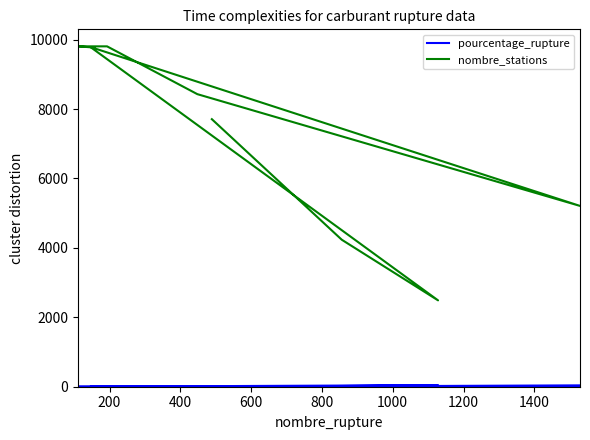

Which series changed the most between 400 and 800?

nombre_stations